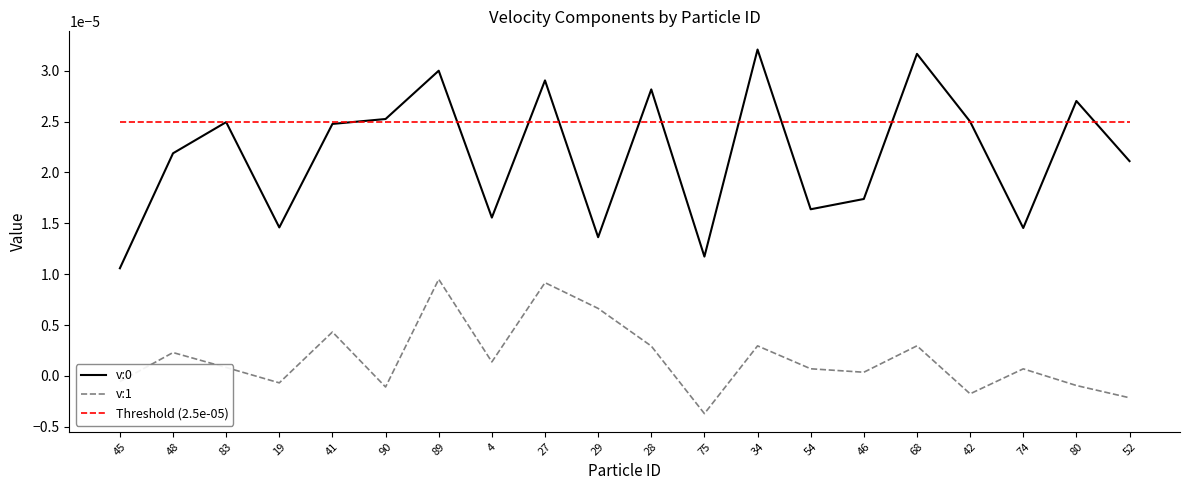

Count the v:0 values in the range 0 to 1.

20